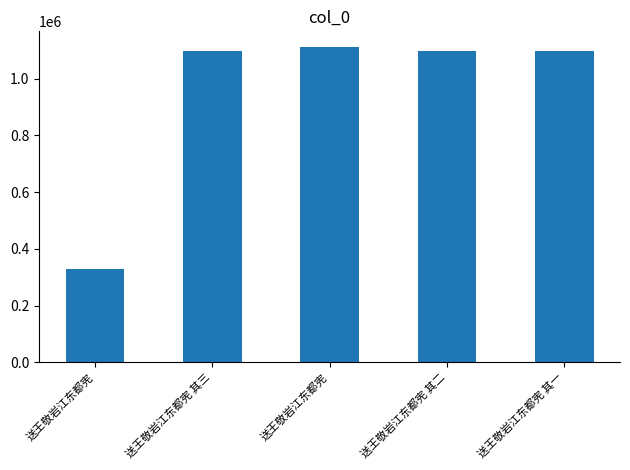

The chart shows a value of 1111484 at 送王敬岩江东都宪. True or false?

True